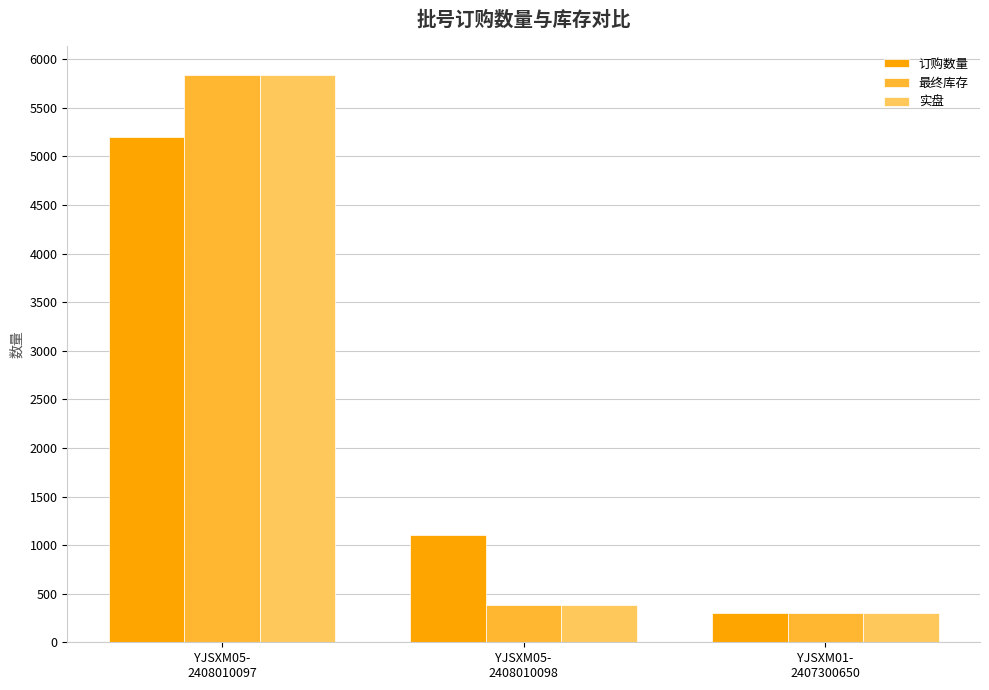

At which category is the sum across all series the highest?

YJSXM05-
2408010097